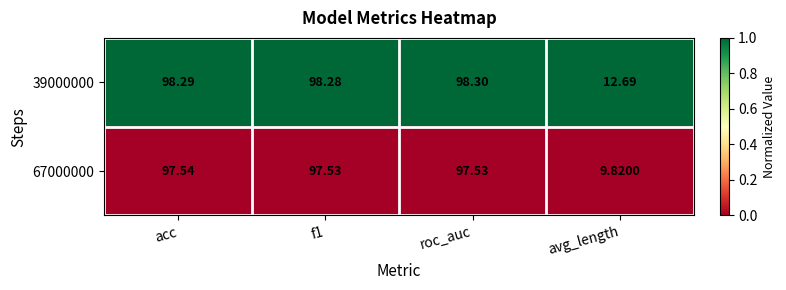

Which series has the largest total across all categories?

39000000